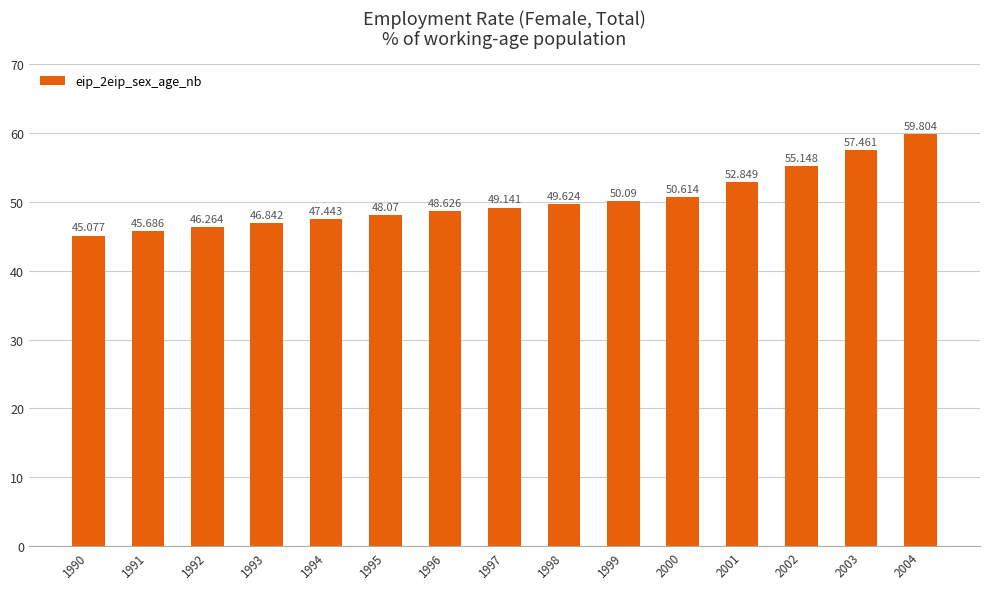

Reading left to right, extract all data points from this chart.

1990=45.1	1991=45.7	1992=46.3	1993=46.8	1994=47.4	1995=48.1	1996=48.6	1997=49.1	1998=49.6	1999=50.1	2000=50.6	2001=52.8	2002=55.1	2003=57.5	2004=59.8